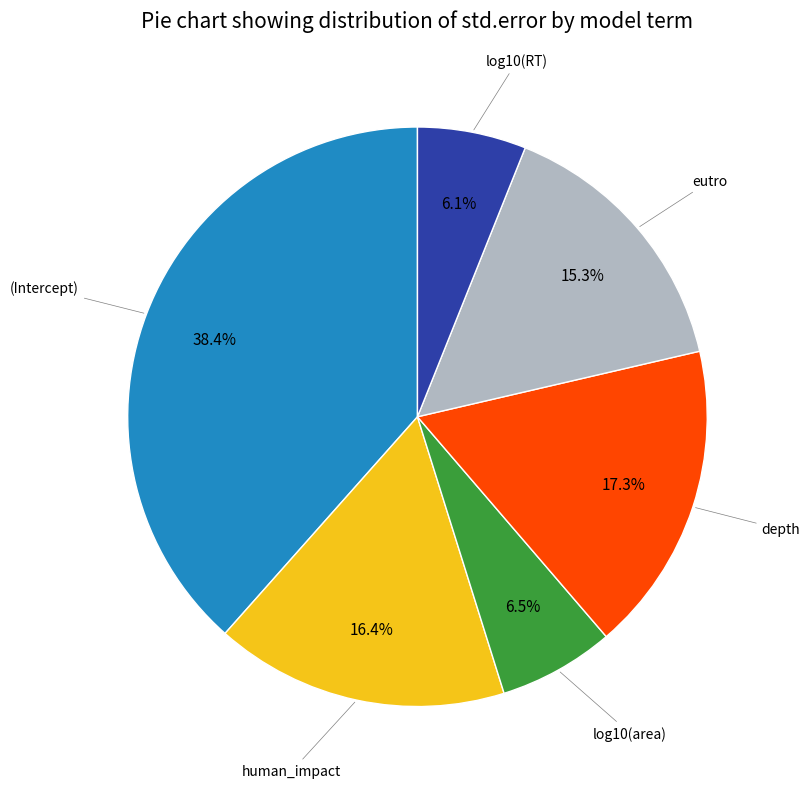

Is there a majority slice in this chart?

No